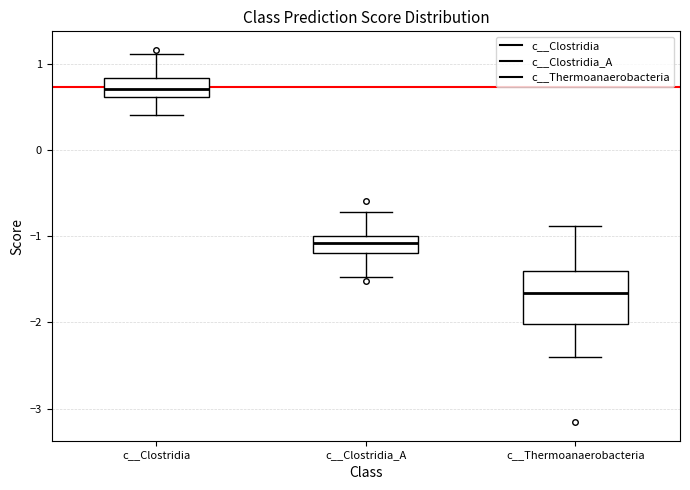

Comparing the boxes themselves (not the whiskers), which one is the tallest?

c__Thermoanaerobacteria